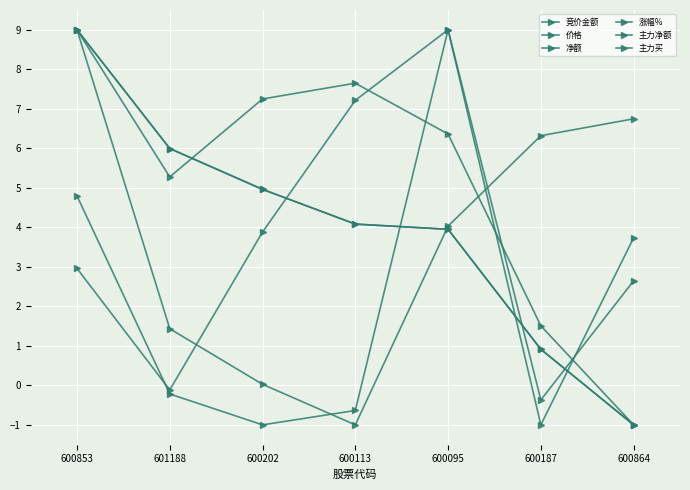

Reading left to right, extract all data points from this chart.

竞价金额: 600853=9.0	601188=1.4	600202=0.0	600113=-1.0	600095=4.0	600187=6.3	600864=6.7
价格: 600853=3.0	601188=-0.1	600202=3.9	600113=7.2	600095=9.0	600187=-1.0	600864=3.7
净额: 600853=9.0	601188=6.0	600202=5.0	600113=4.1	600095=3.9	600187=0.9	600864=-1.0
涨幅%: 600853=9.0	601188=5.3	600202=7.2	600113=7.6	600095=6.4	600187=1.5	600864=-1.0
主力净额: 600853=9.0	601188=6.0	600202=5.0	600113=4.1	600095=3.9	600187=0.9	600864=-1.0
主力买: 600853=4.8	601188=-0.2	600202=-1.0	600113=-0.6	600095=9.0	600187=-0.4	600864=2.6